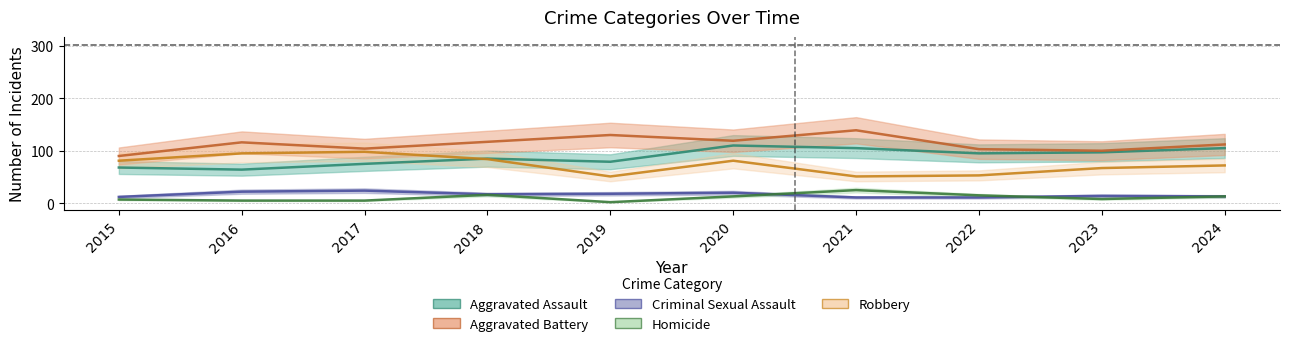

List the labels in order of Aggravated Battery value, largest first.

2021, 2019, 2020, 2018, 2016, 2024, 2017, 2022, 2023, 2015